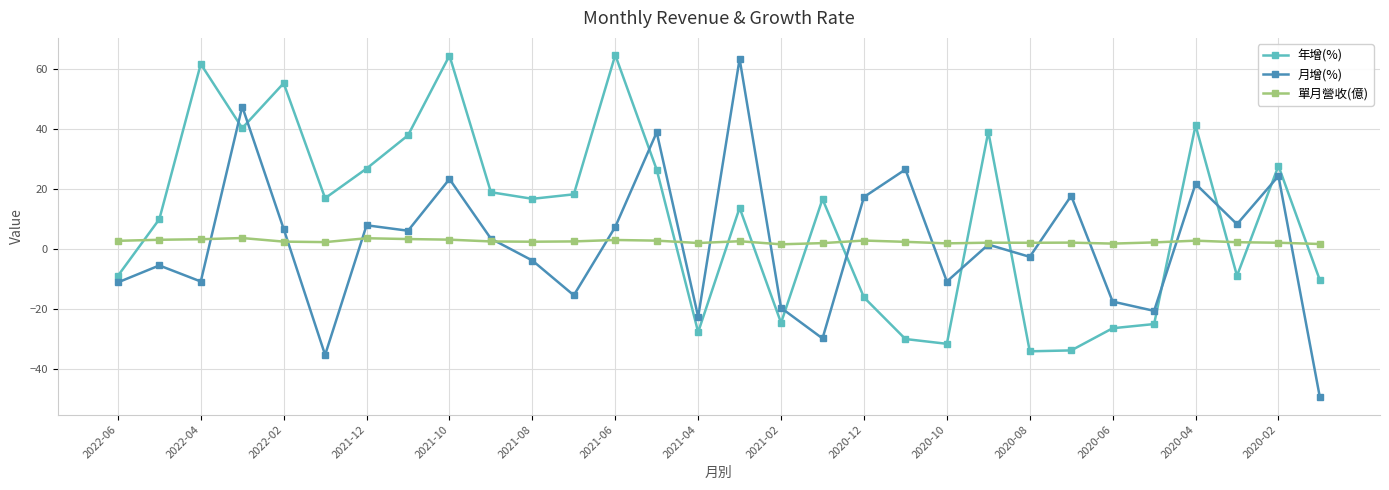

True or false: 年增(%) and 月增(%) cross at least once.

True